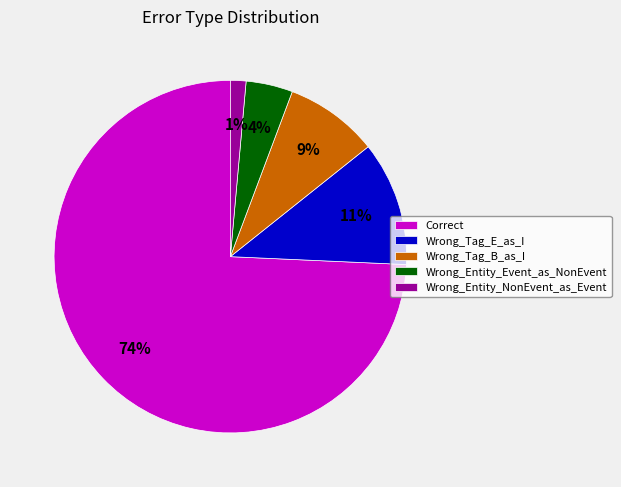

The Wrong_Tag_E_as_I slice represents 21% of the pie. True or false?

False